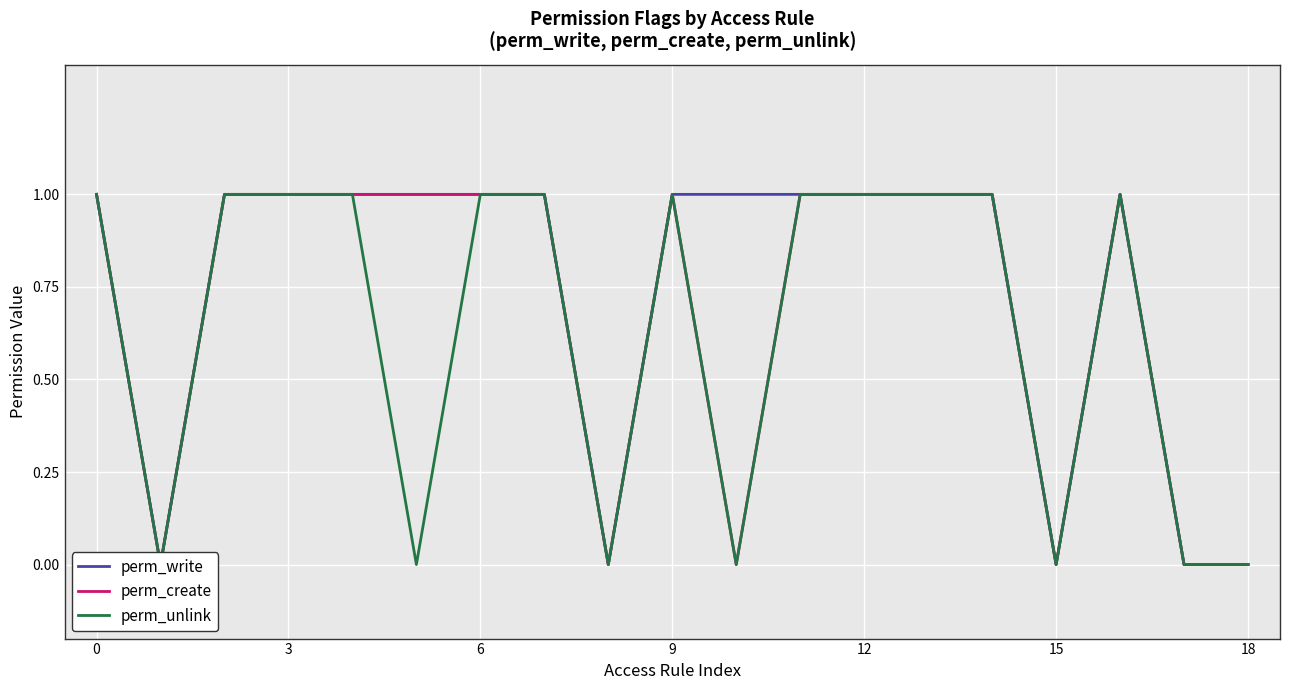

Reading left to right, what are all the values shown in this chart?

perm_write: 1	0	1	1	1	1	1	1	0	1	1	1	1	1	1	0	1	0	0
perm_create: 1	0	1	1	1	1	1	1	0	1	0	1	1	1	1	0	1	0	0
perm_unlink: 1	0	1	1	1	0	1	1	0	1	0	1	1	1	1	0	1	0	0